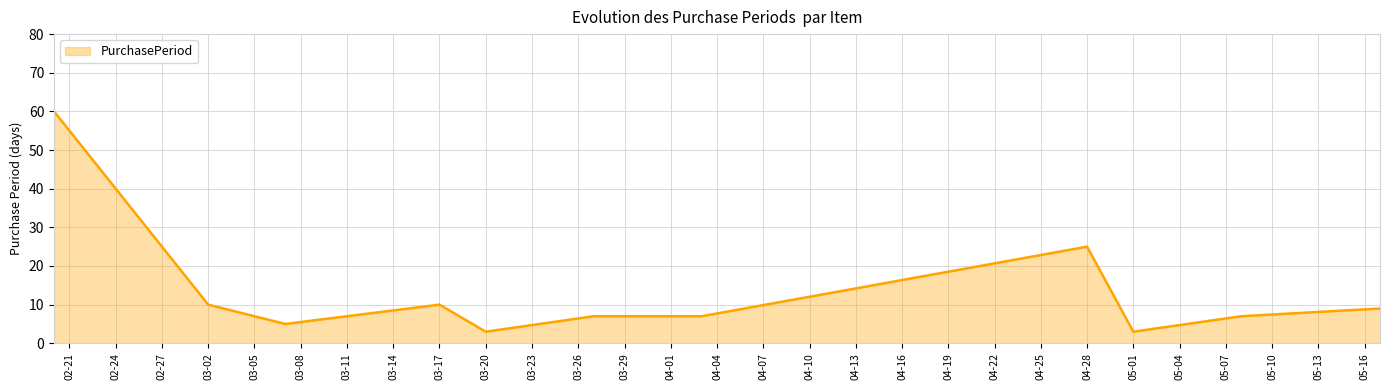

Does the chart have visible grid lines?

Yes